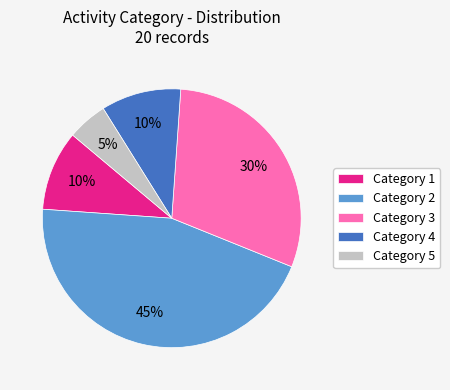

What is the ratio of the value at Category 4 to the value at Category 1?

1.0